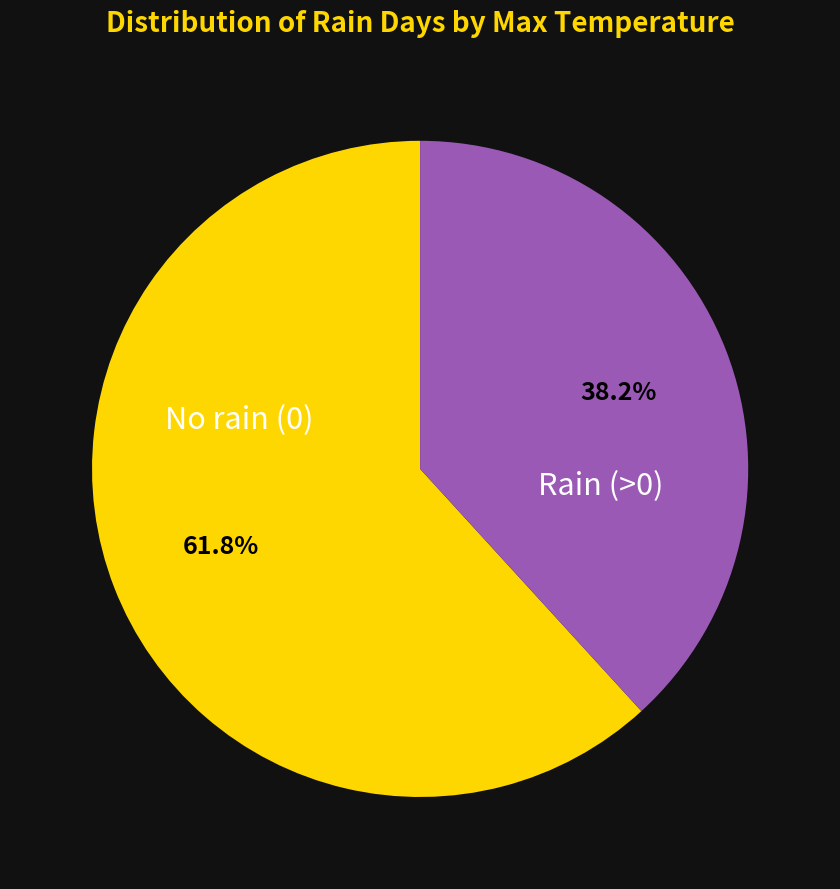

Is there any slice that represents more than half of the pie?

Yes